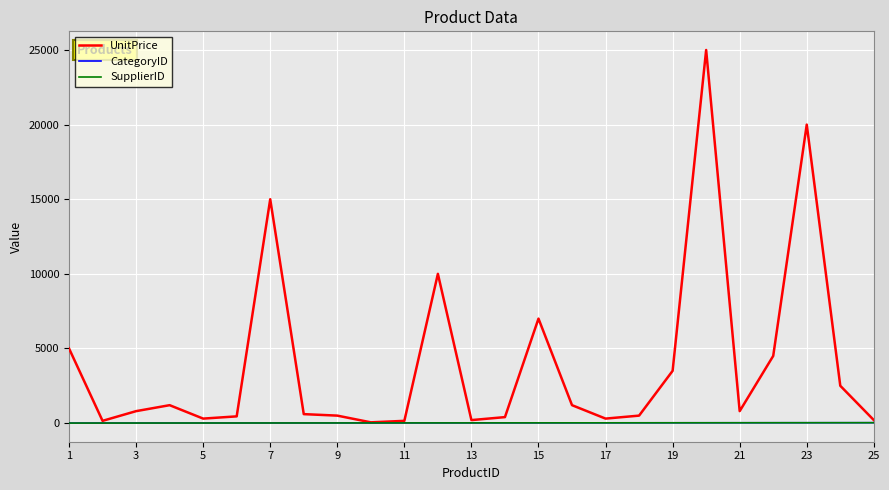

Is this an area chart (filled region under the line)?

No